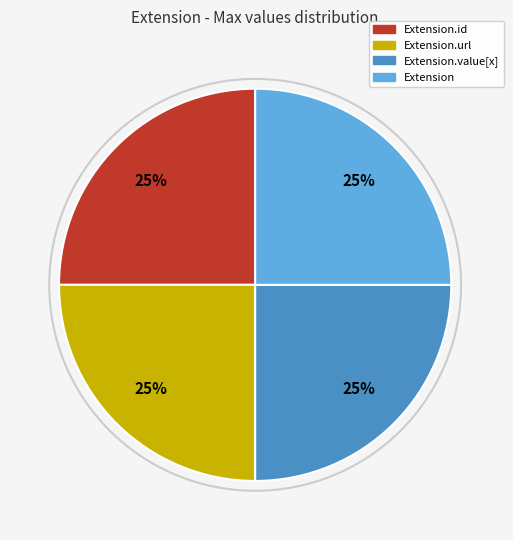

To the nearest percent, what is the average slice percentage?

25%